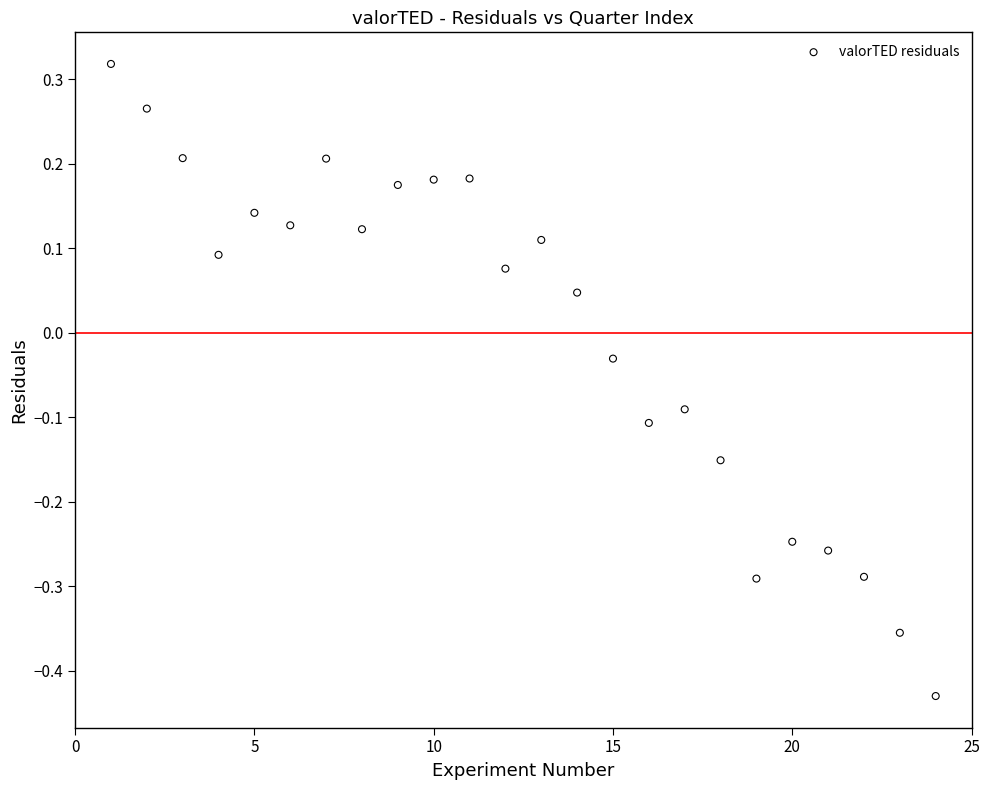

What is the range of X values (max minus min)?

23.0